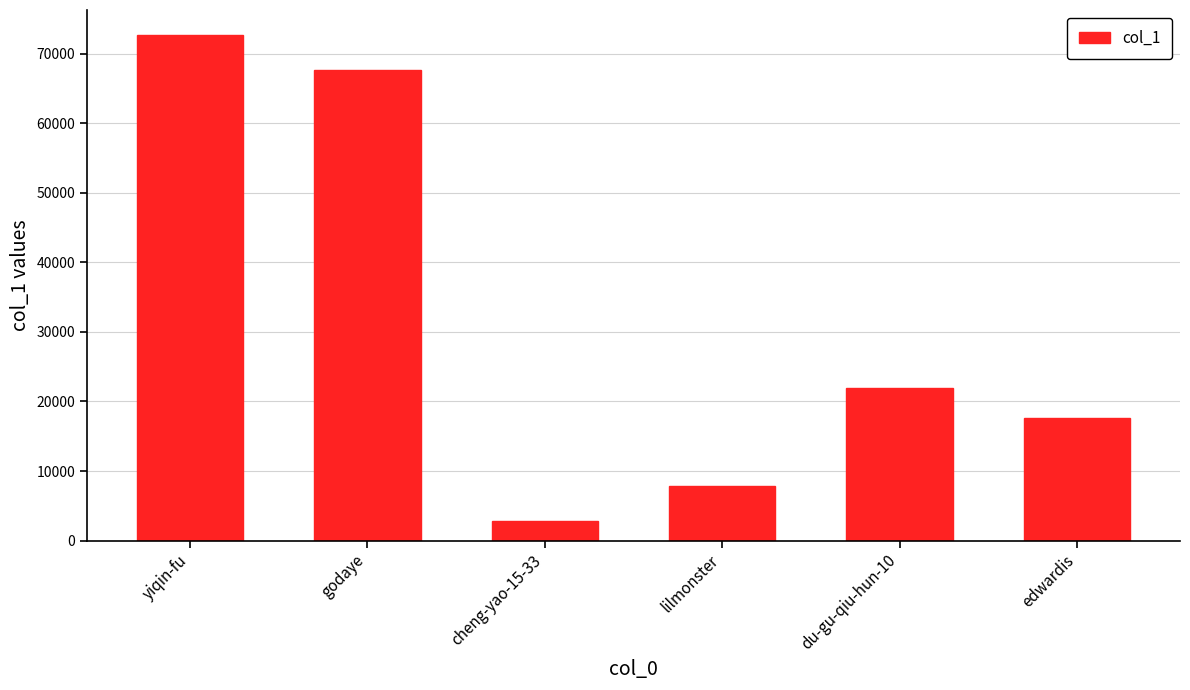

Rank the categories by value from lowest to highest.

cheng-yao-15-33, lilmonster, edwardis, du-gu-qiu-hun-10, godaye, yiqin-fu